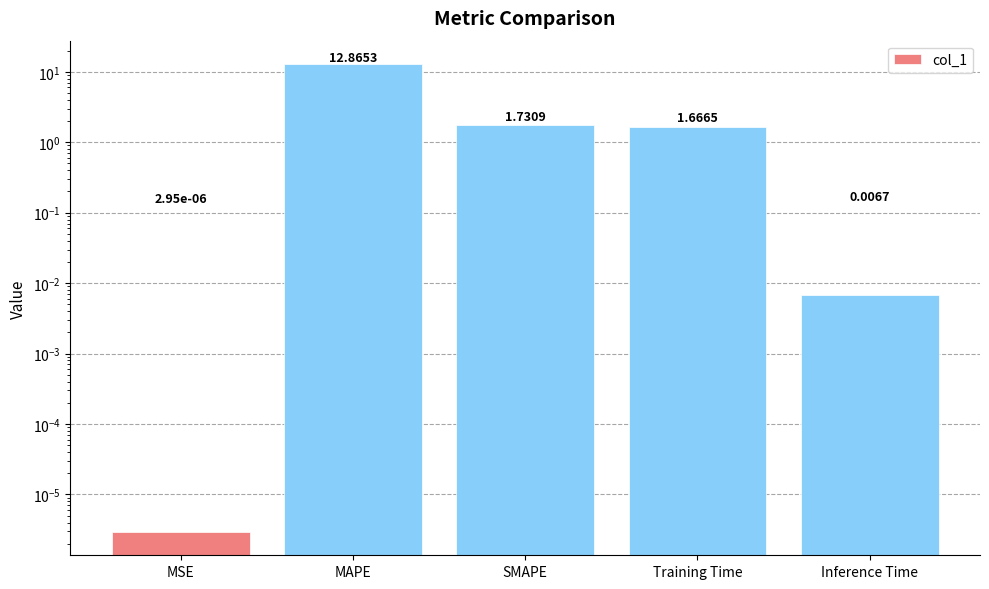

Count the number of data series in this chart.

1